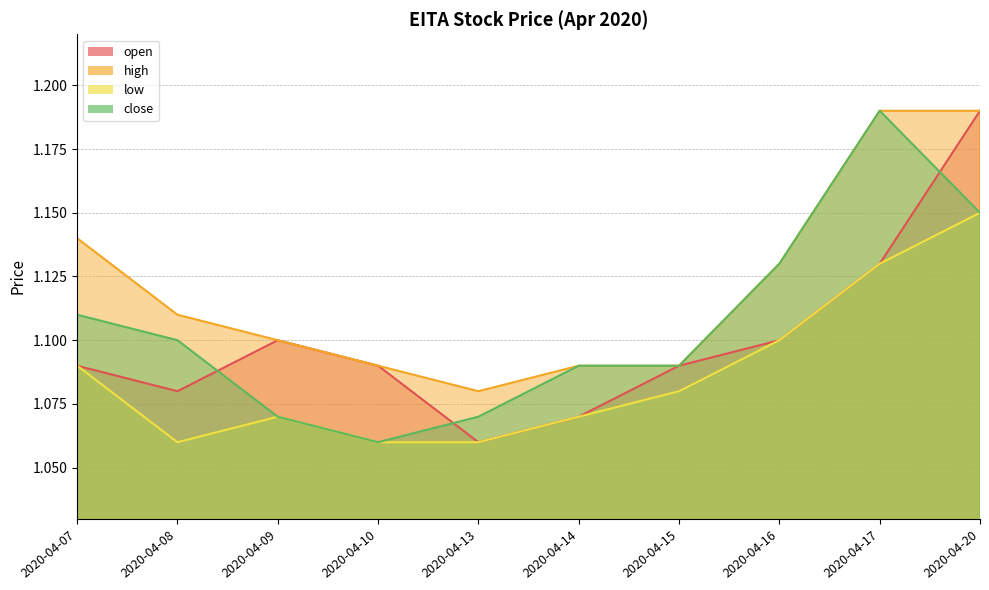

Which series has the widest spread of values?

open